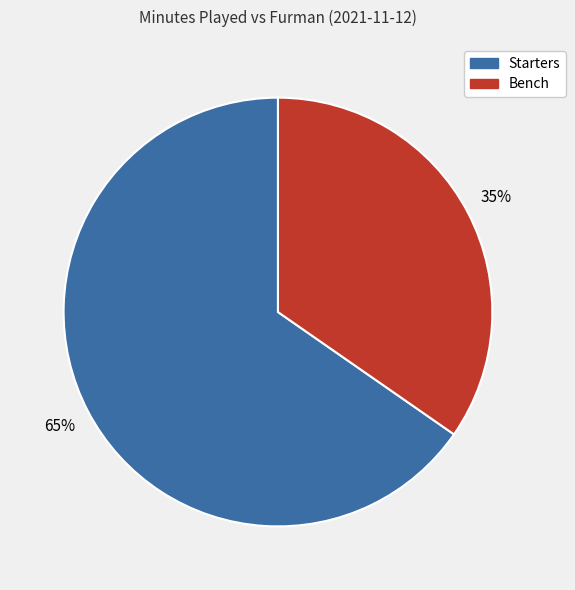

Is there any slice that represents more than half of the pie?

Yes